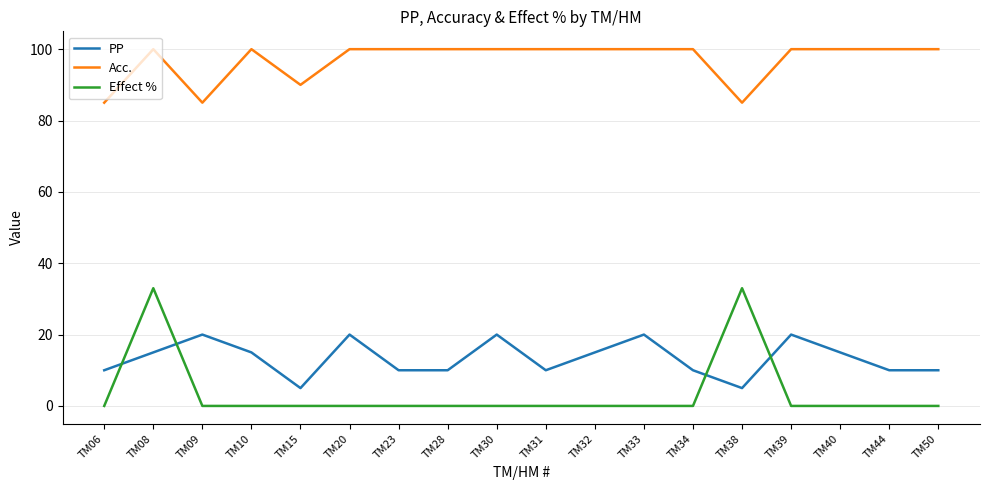

What is the difference between the Effect % values at TM38 and TM06?

33